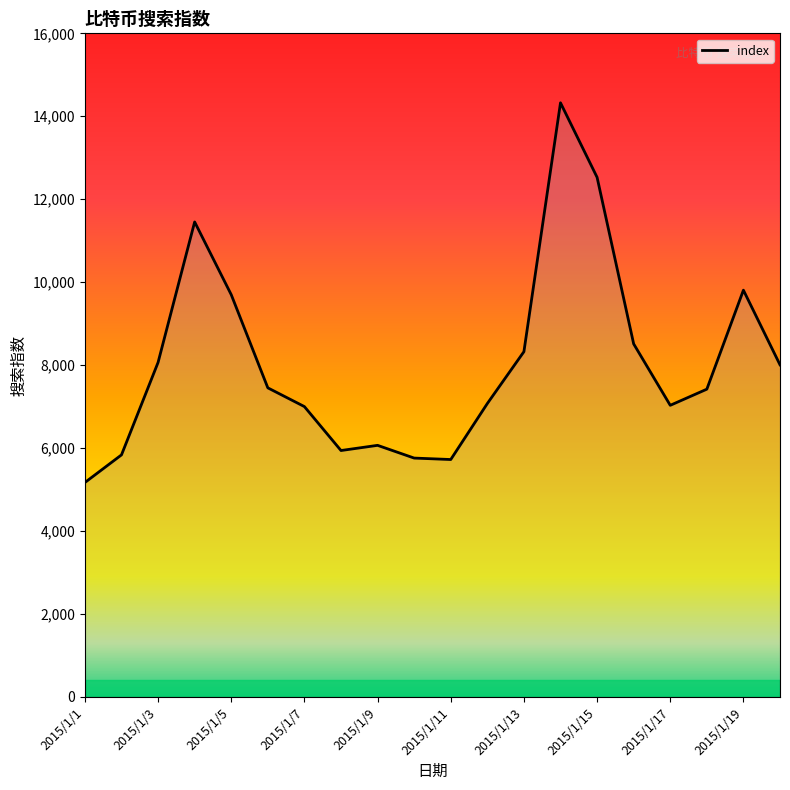

What is the greatest value displayed?

14325